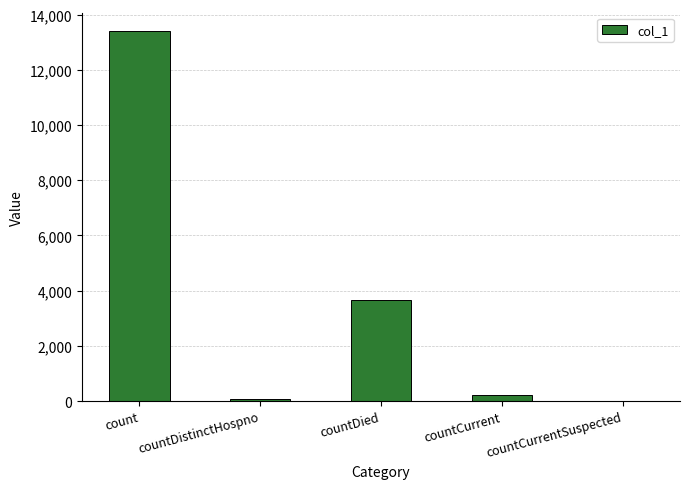

The chart shows a value of 1096 at countDied. True or false?

False